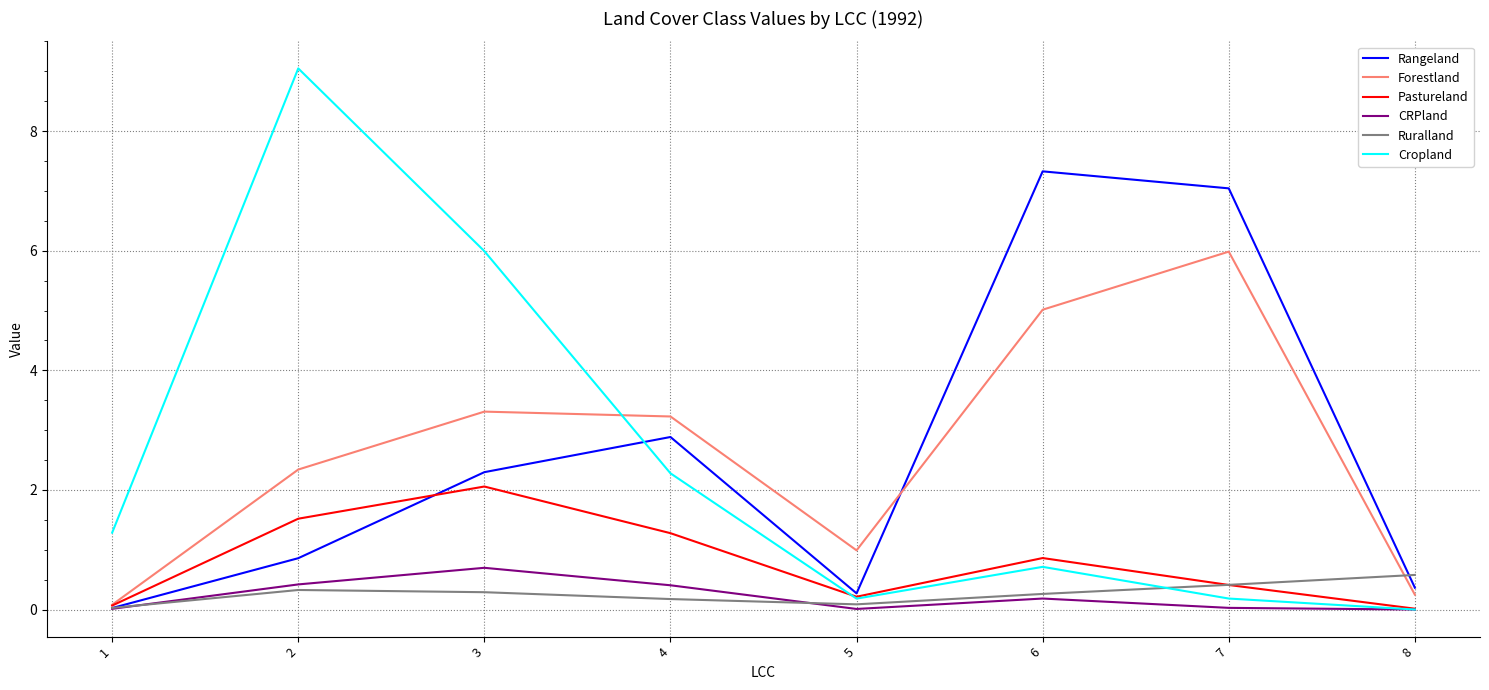

Rank the series at 4 from highest to lowest value.

Forestland, Rangeland, Cropland, Pastureland, CRPland, Ruralland